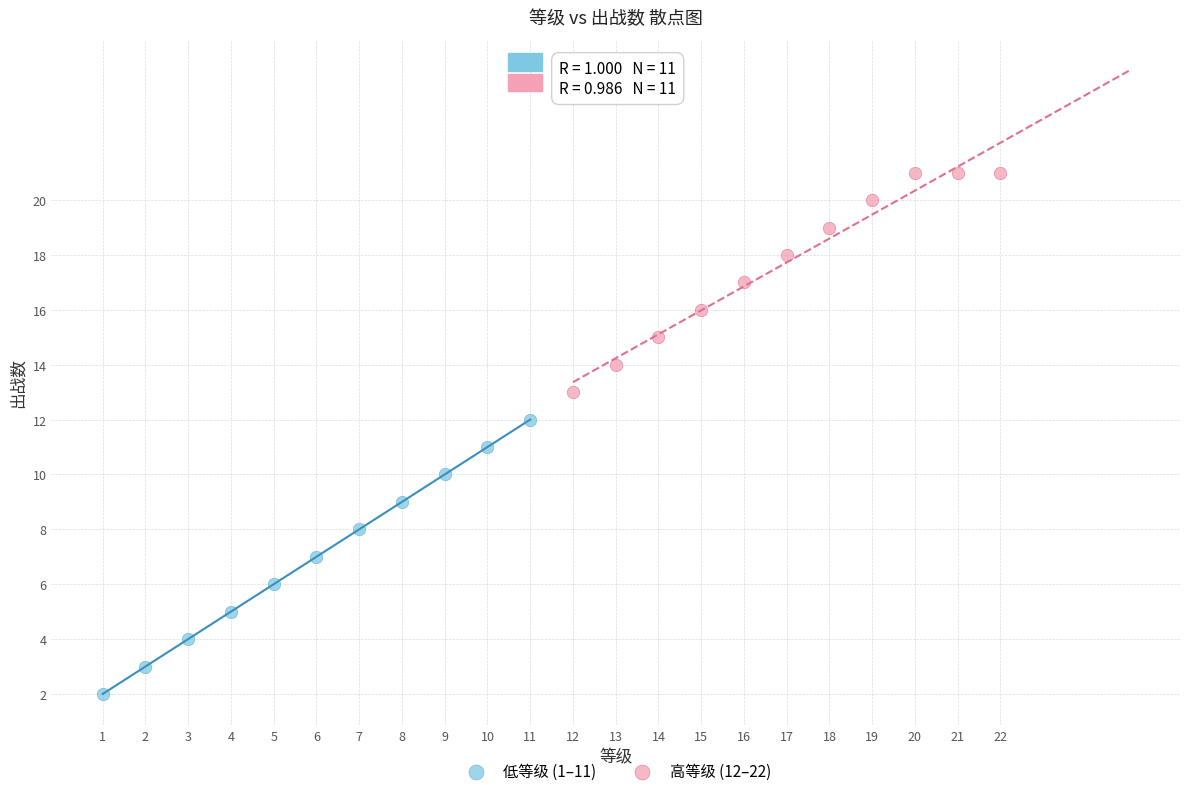

Which series contains the highest Y value?

高等级 (12–22)